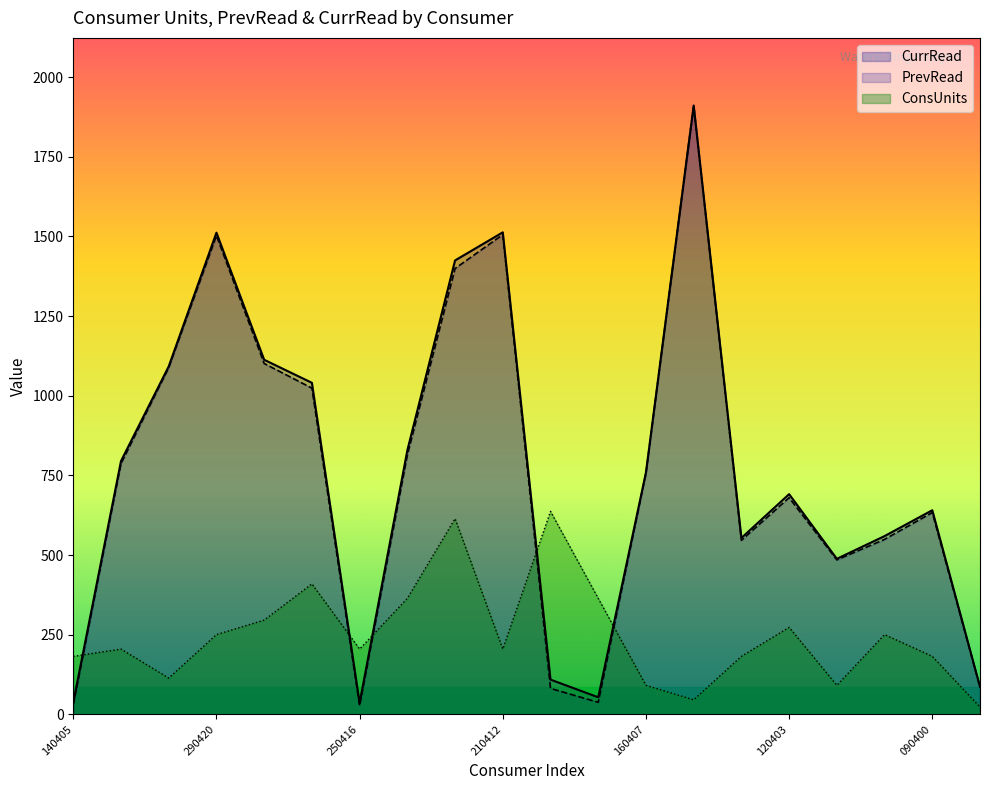

What is the maximum value shown in the chart?

1910.7